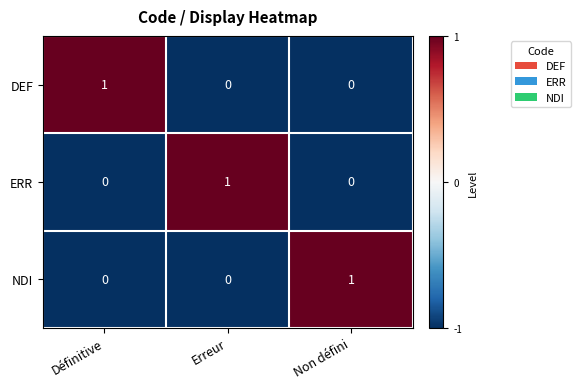

Count the ERR values in the range 0 to 1.

3